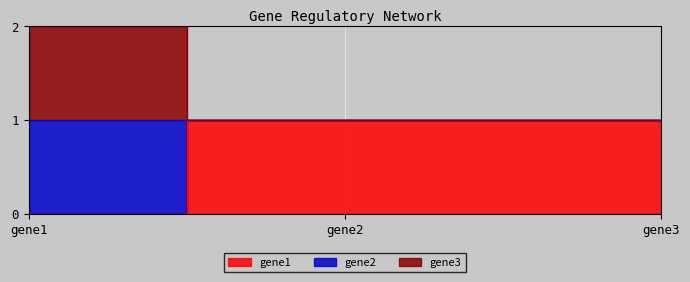

How many data points in gene2 are above 1?

1